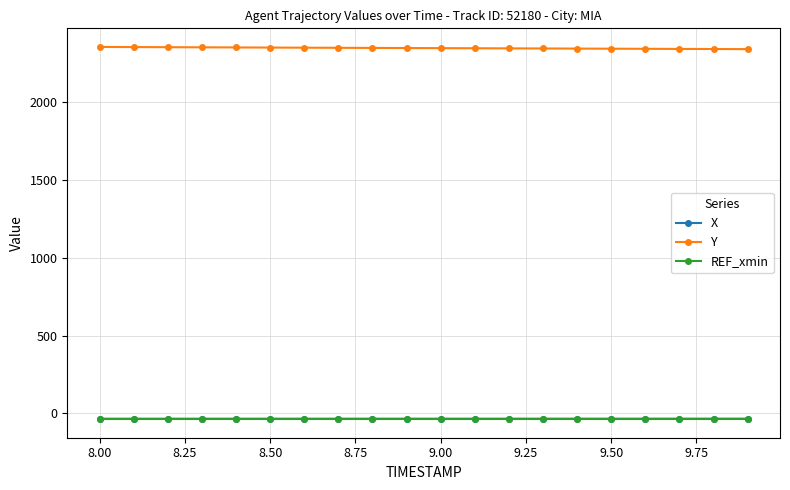

What is the highest value of the Y series?

2357.1